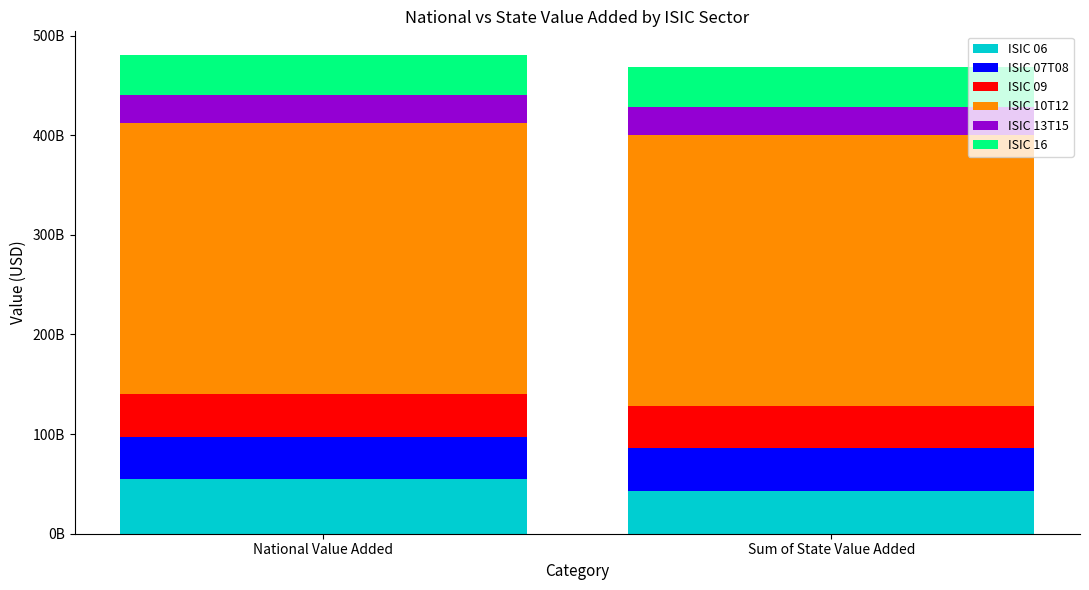

At how many categories does at least one series exceed 146278413417?

2